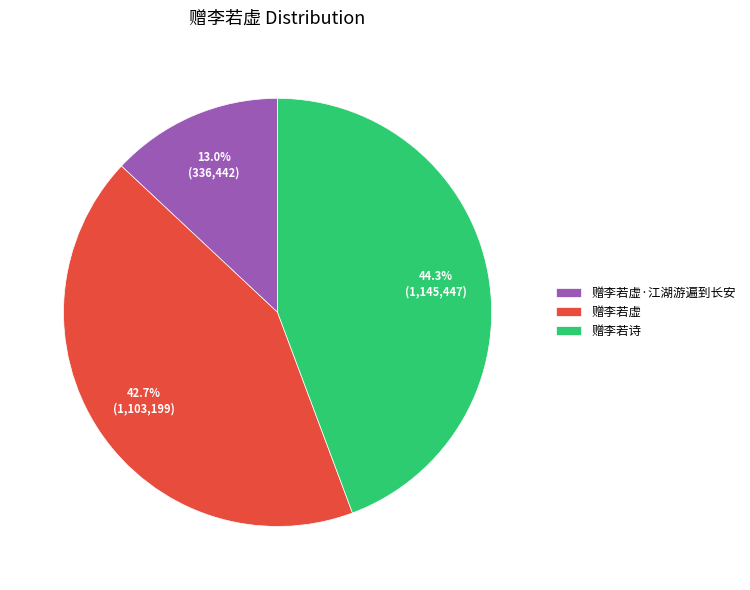

What portion of the pie excludes 赠李若诗?

55.7%